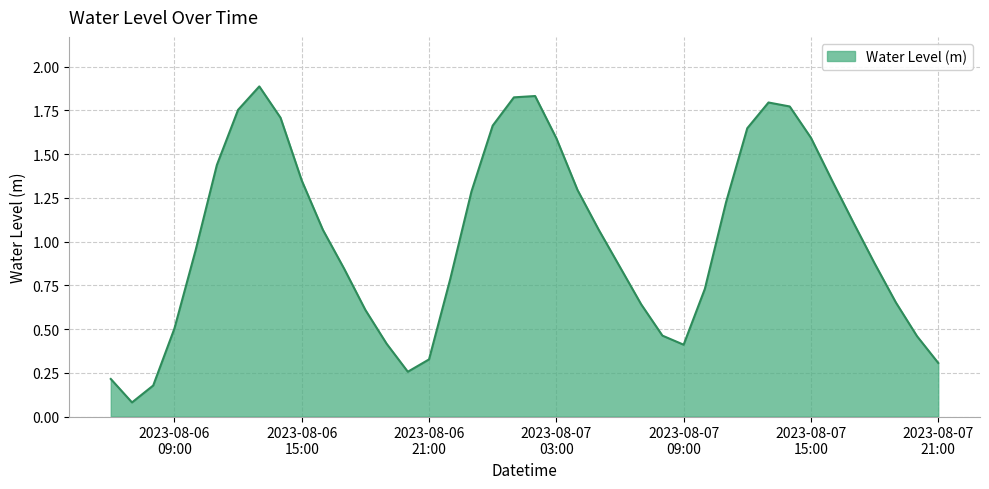

What is the smallest value displayed?

0.1